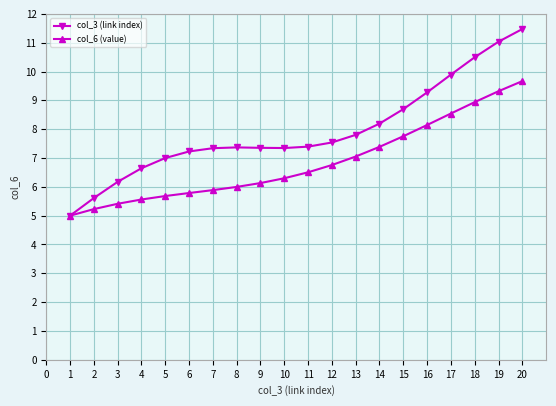

The value of col_6 (value) at 14 is 7.4. True or false?

True